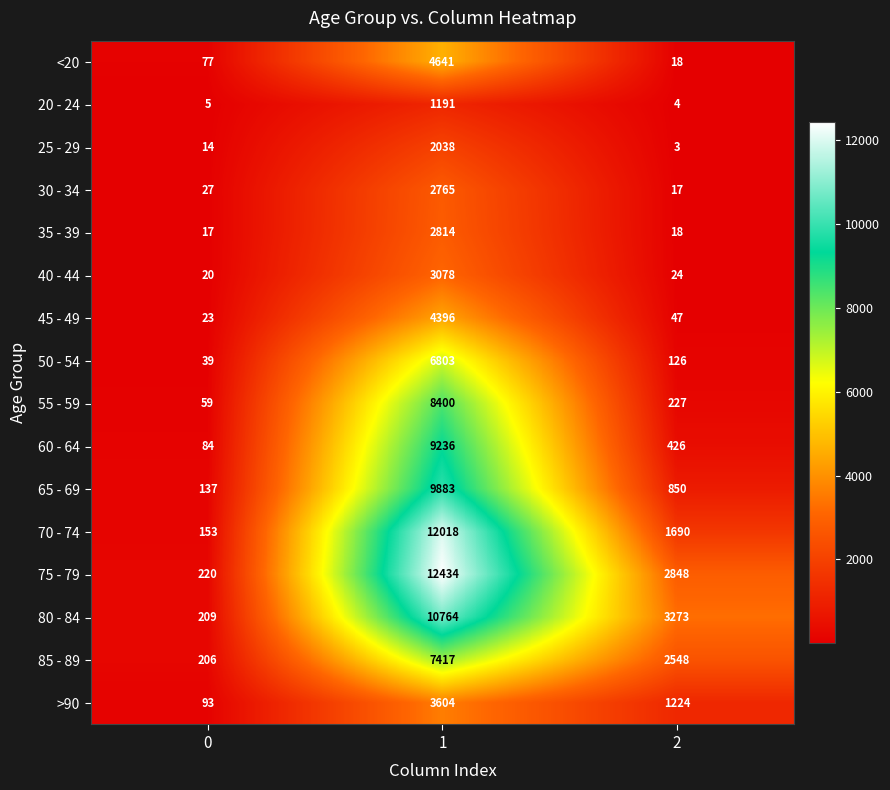

What value does the 55 - 59 series have at 2?

227